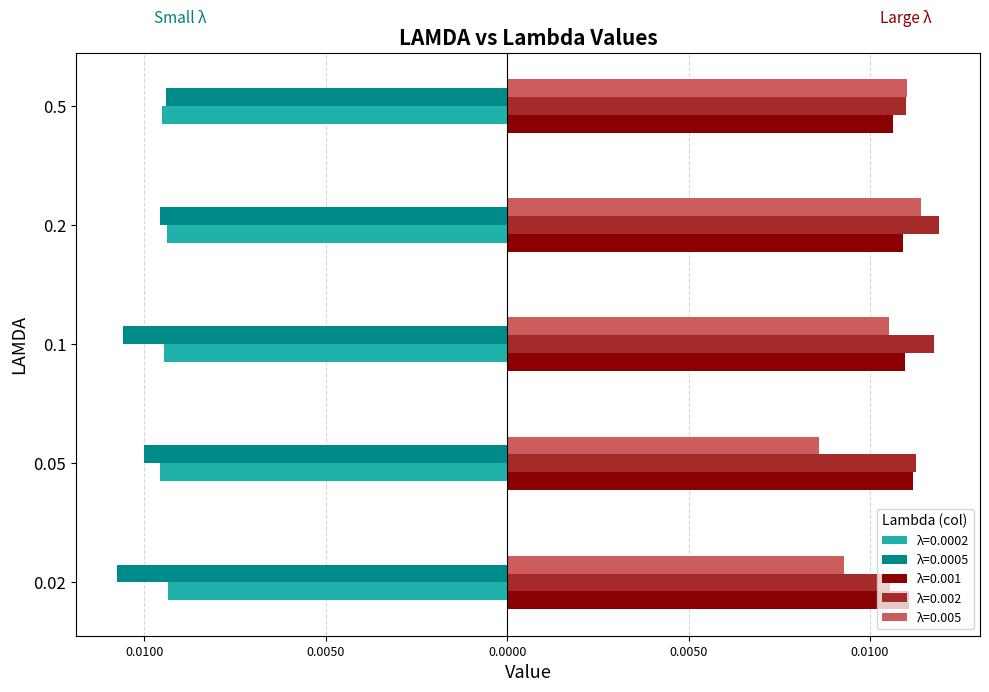

What are all the series names shown in the legend?

λ=0.0002, λ=0.0005, λ=0.001, λ=0.002, λ=0.005